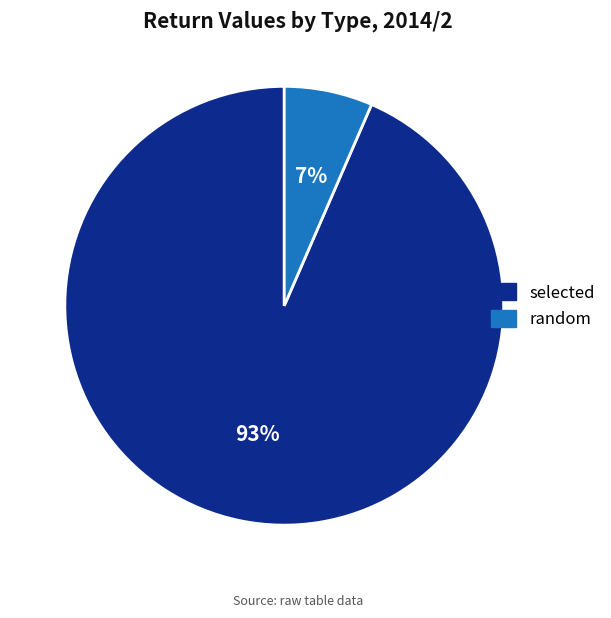

Between random and selected, which is larger?

selected